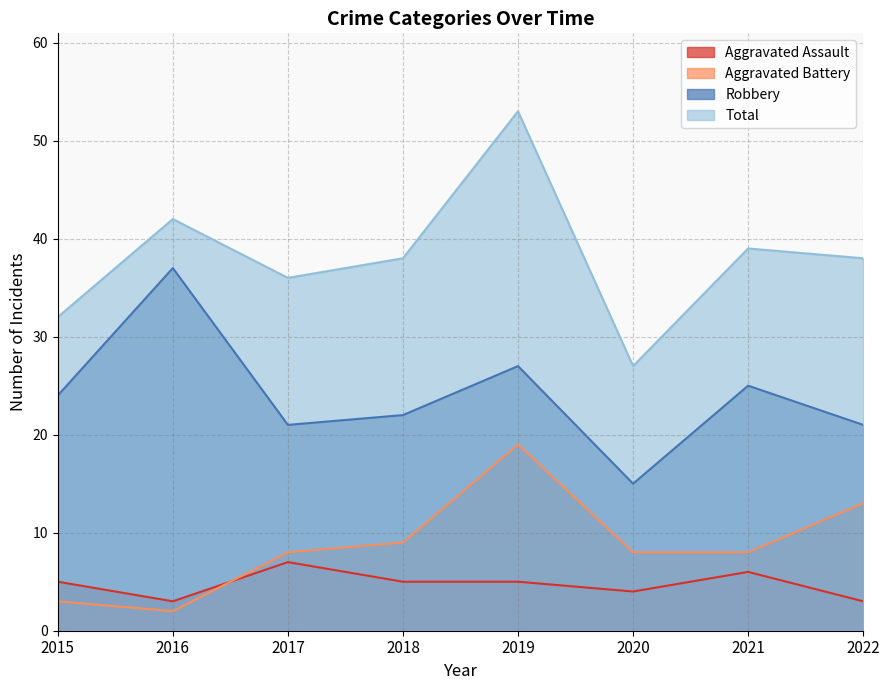

How many values in the Robbery series exceed 24?

3